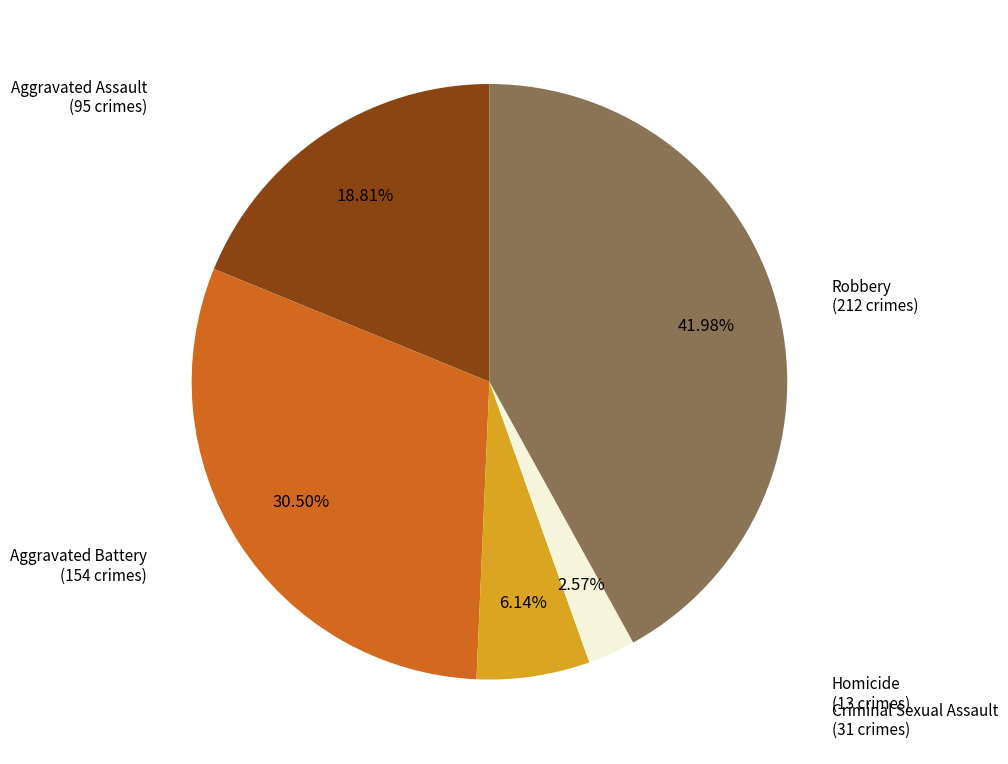

Does any single category account for the majority?

No